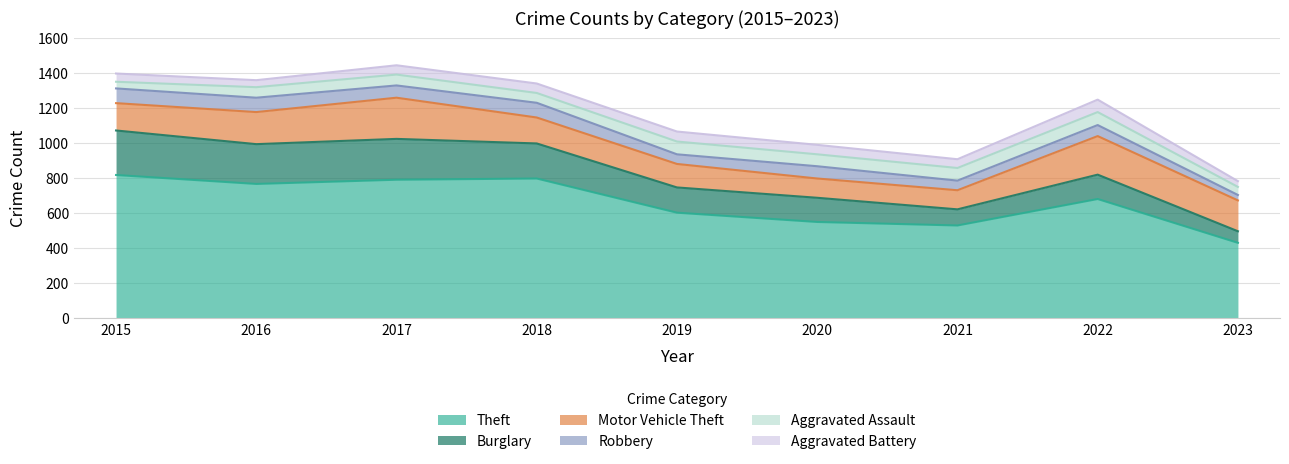

How many series are shown in this chart?

6